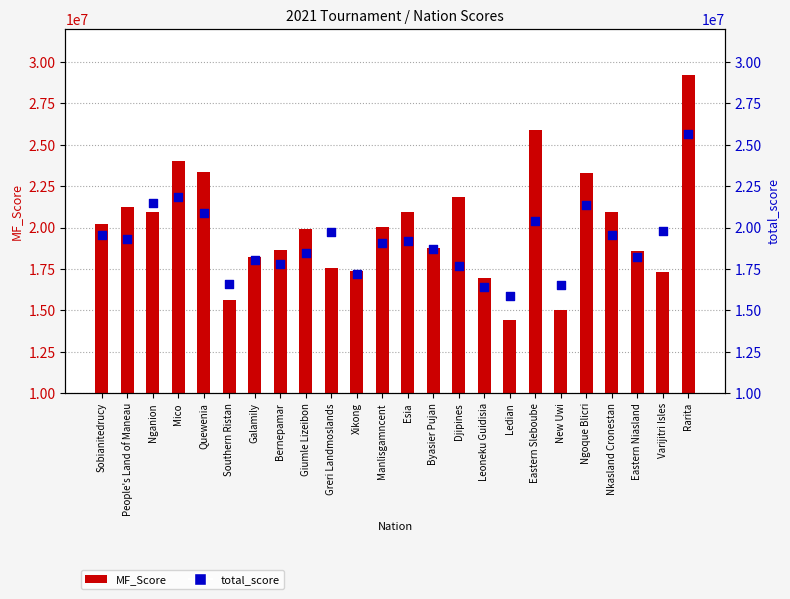

Which series has the largest total across all categories?

MF_Score